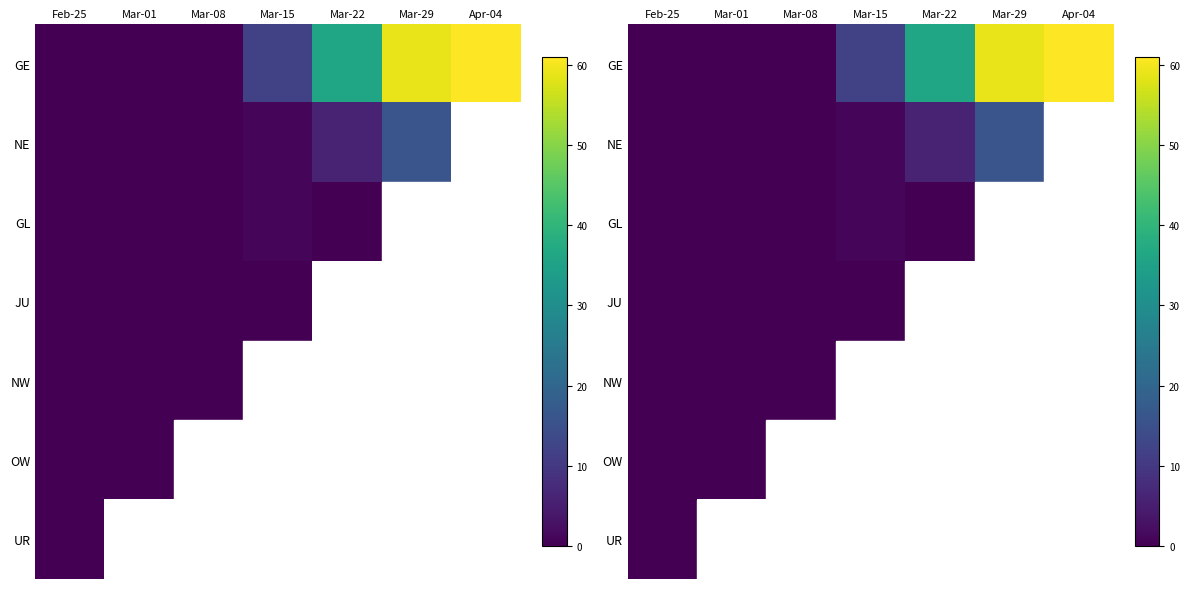

True or false: GE has a value of 61.0 at Apr-04.

True